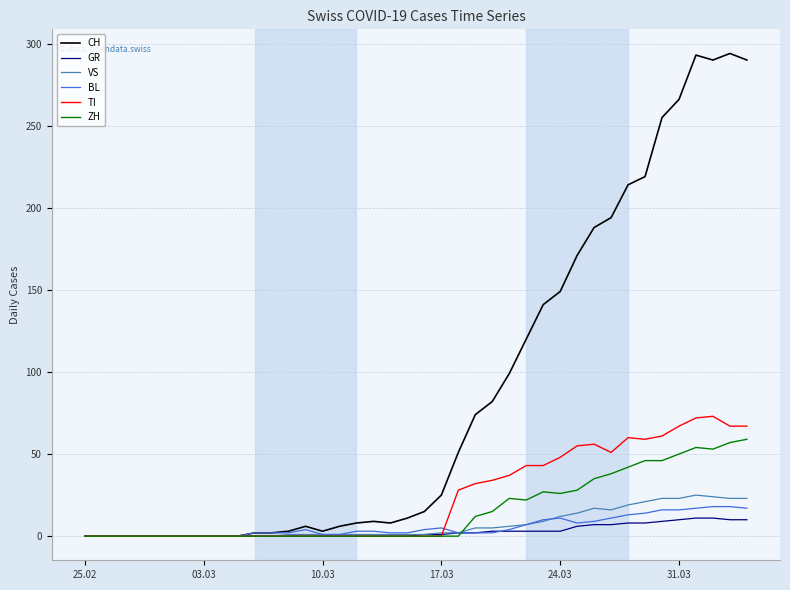

What is the maximum value for ZH?

59